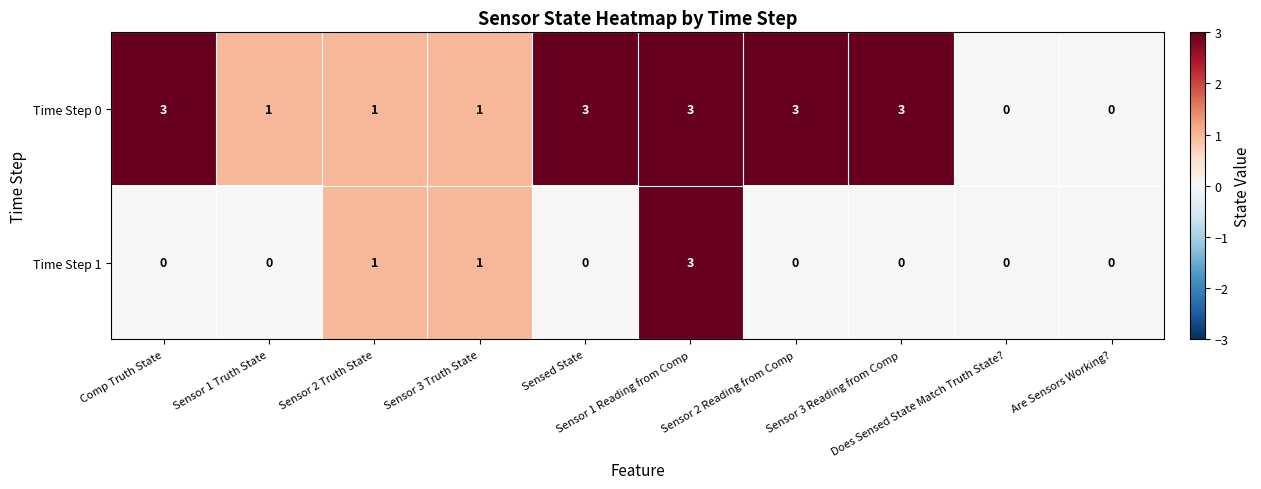

Which series has the largest total across all categories?

Time Step 0